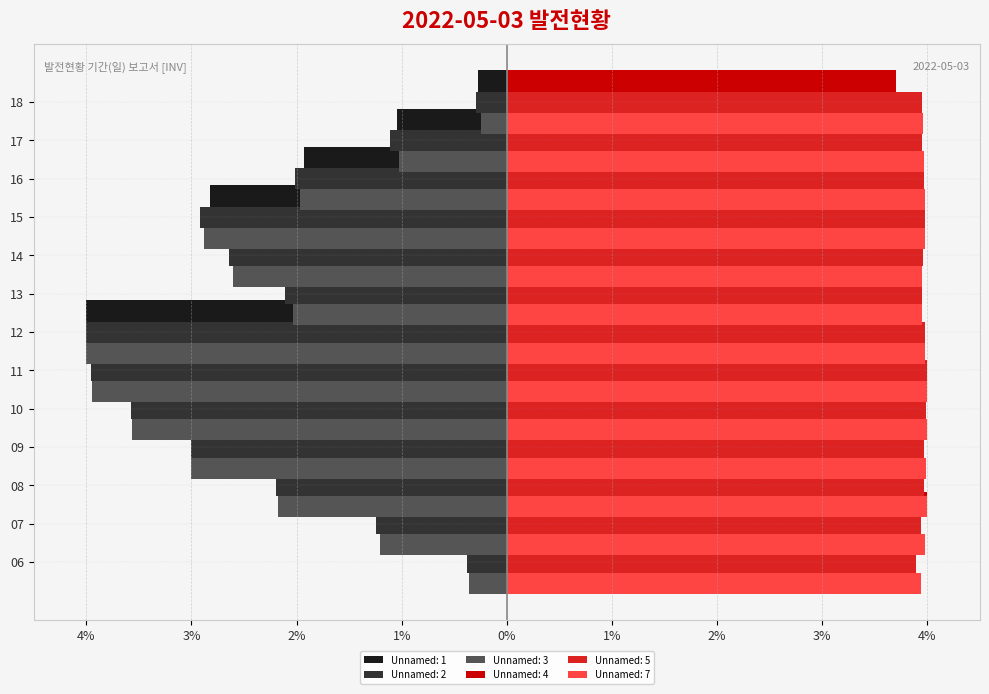

The value of Unnamed: 2 at 18 is -0.2. True or false?

False